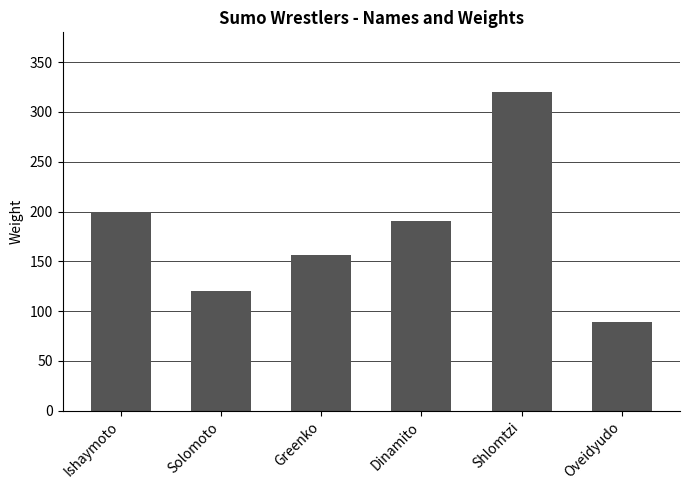

Rank the categories by value from highest to lowest.

Shlomtzi, Ishaymoto, Dinamito, Greenko, Solomoto, Oveidyudo